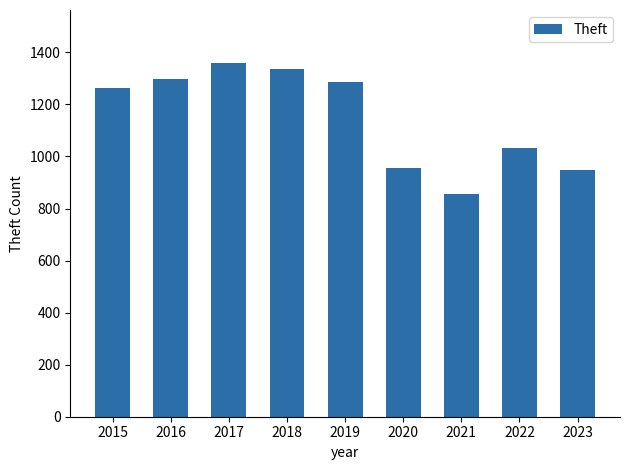

Is it true that the value at 2023 is 948?

True